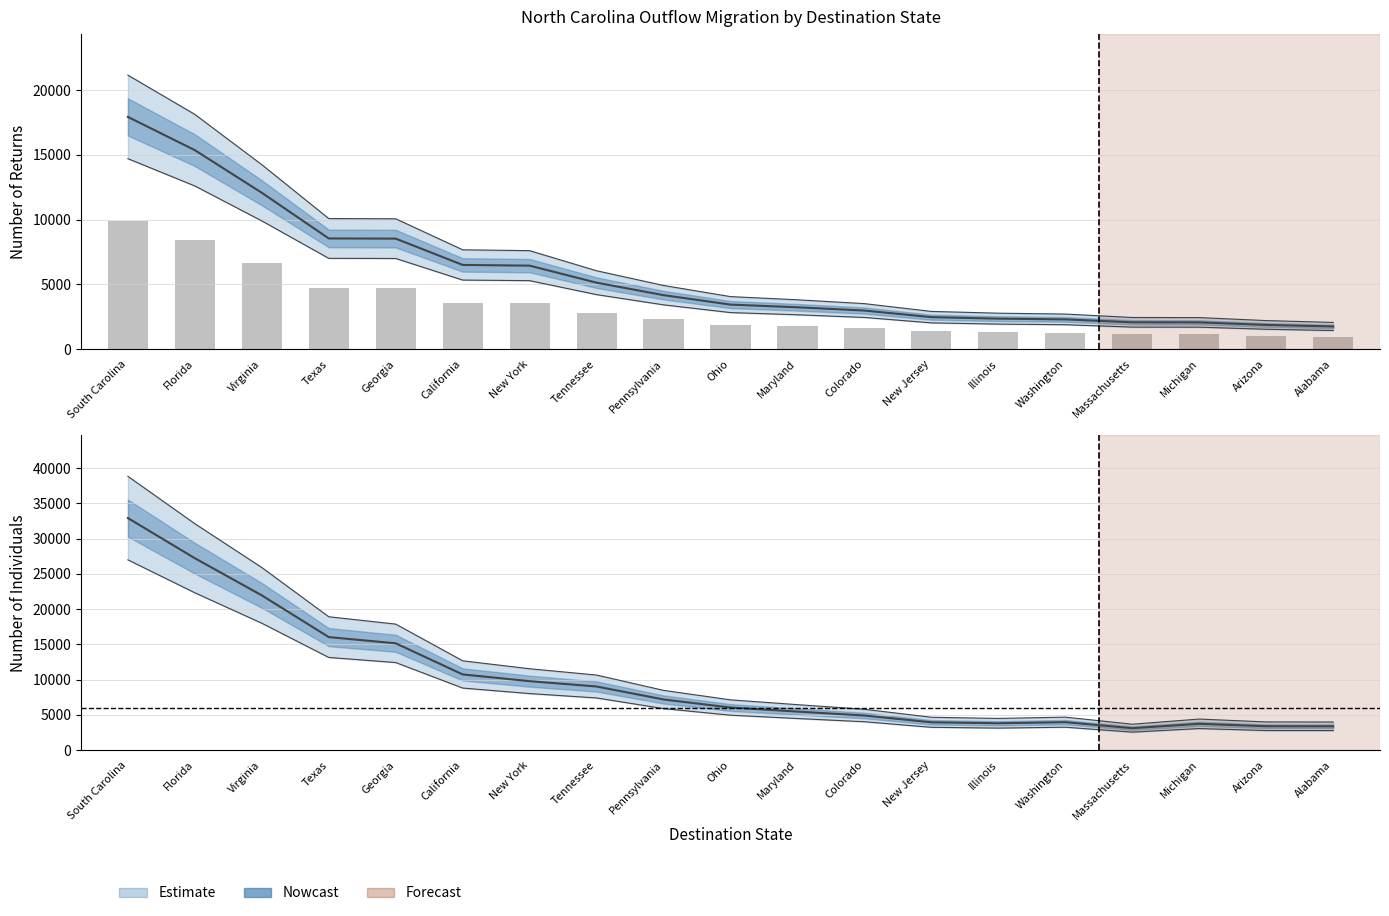

Does the chart contain stacked bars?

No